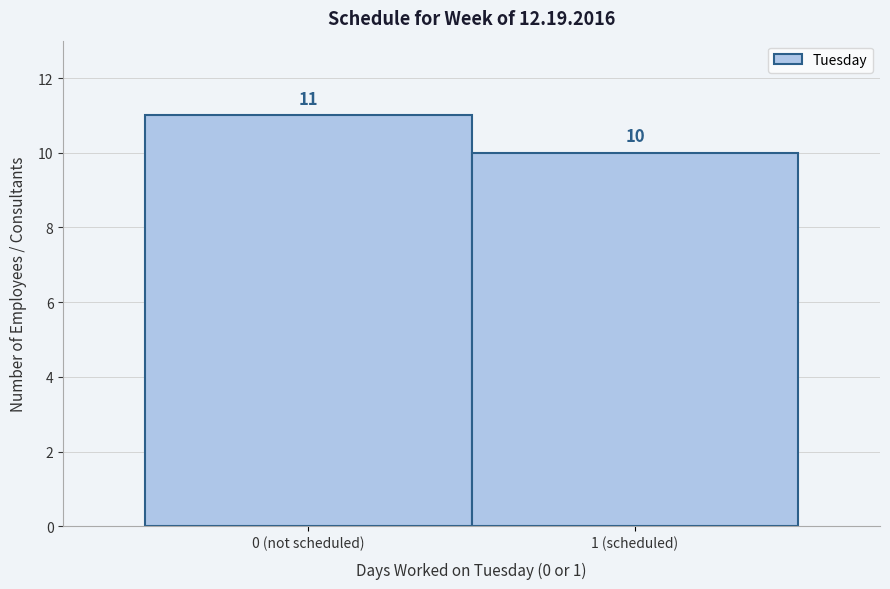

Reading left to right, list all the values displayed in this chart.

11	10